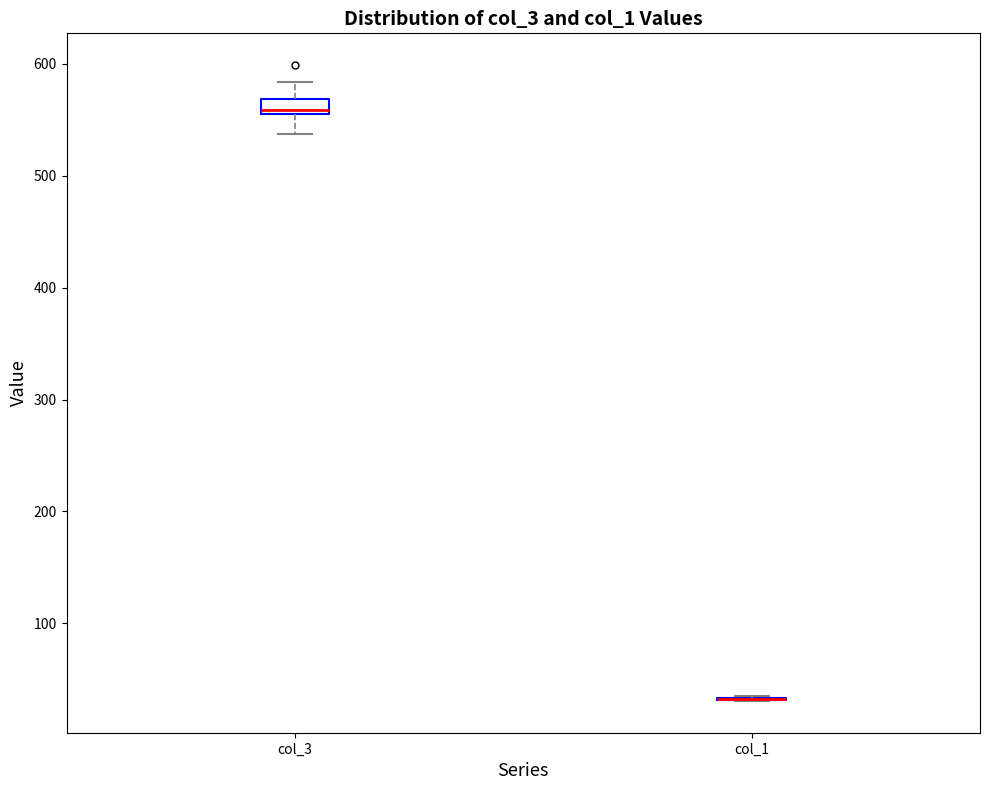

Which box is the tallest, from its lower edge to its upper edge?

col_3